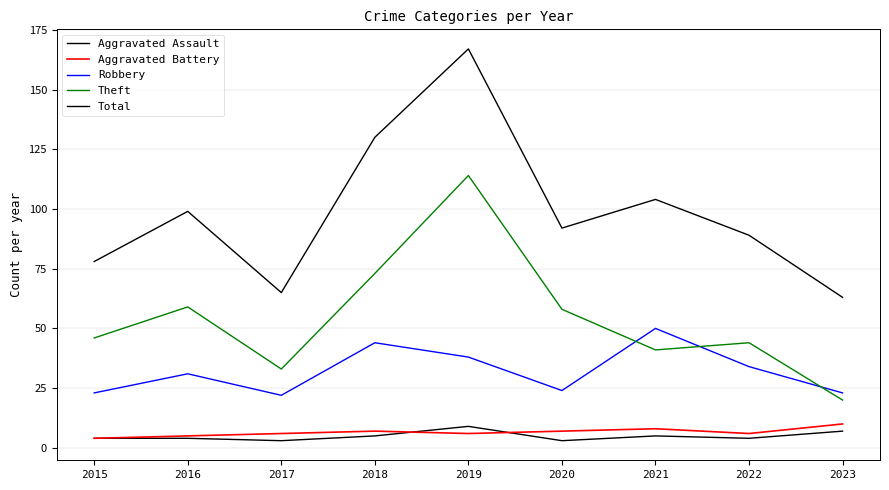

Reading left to right, what are all the values shown in this chart?

Aggravated Assault: 2015=4	2016=4	2017=3	2018=5	2019=9	2020=3	2021=5	2022=4	2023=7
Aggravated Battery: 2015=4	2016=5	2017=6	2018=7	2019=6	2020=7	2021=8	2022=6	2023=10
Robbery: 2015=23	2016=31	2017=22	2018=44	2019=38	2020=24	2021=50	2022=34	2023=23
Theft: 2015=46	2016=59	2017=33	2018=73	2019=114	2020=58	2021=41	2022=44	2023=20
Total: 2015=78	2016=99	2017=65	2018=130	2019=167	2020=92	2021=104	2022=89	2023=63